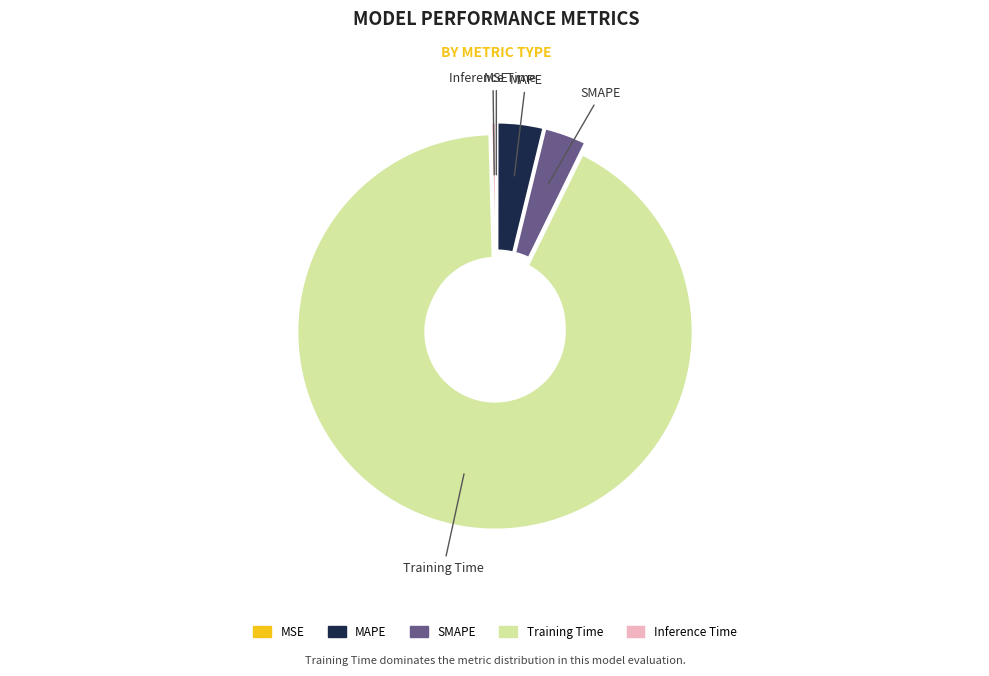

What is the smallest slice in the pie chart?

MSE